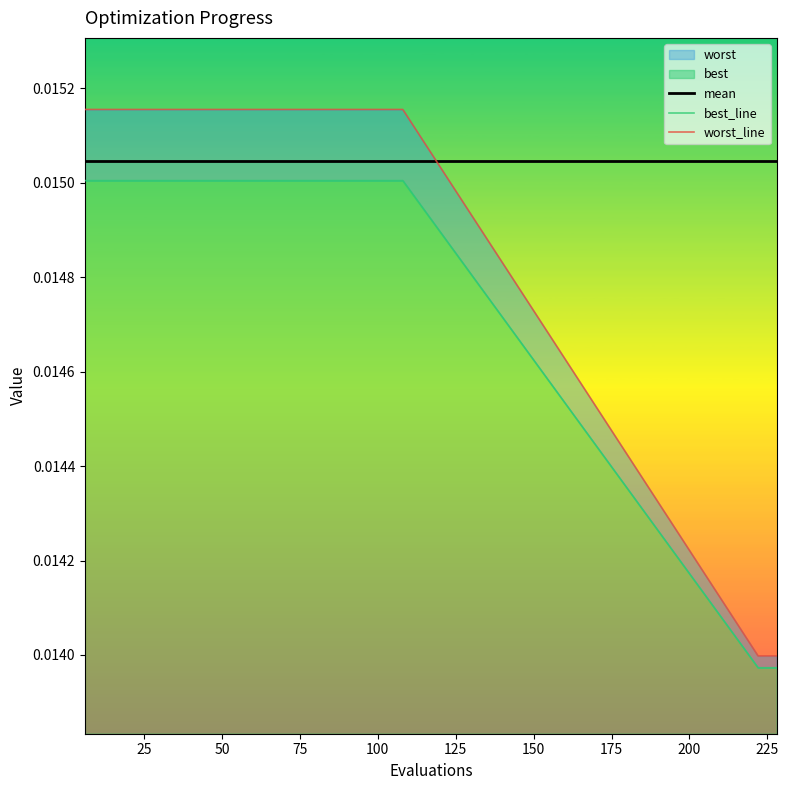

Which series has the largest range (max minus min)?

worst_line